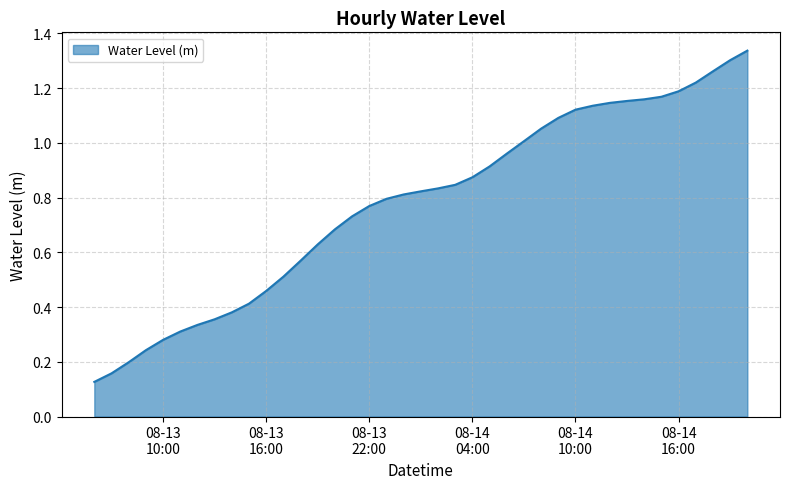

How many lines are shown in the chart?

1